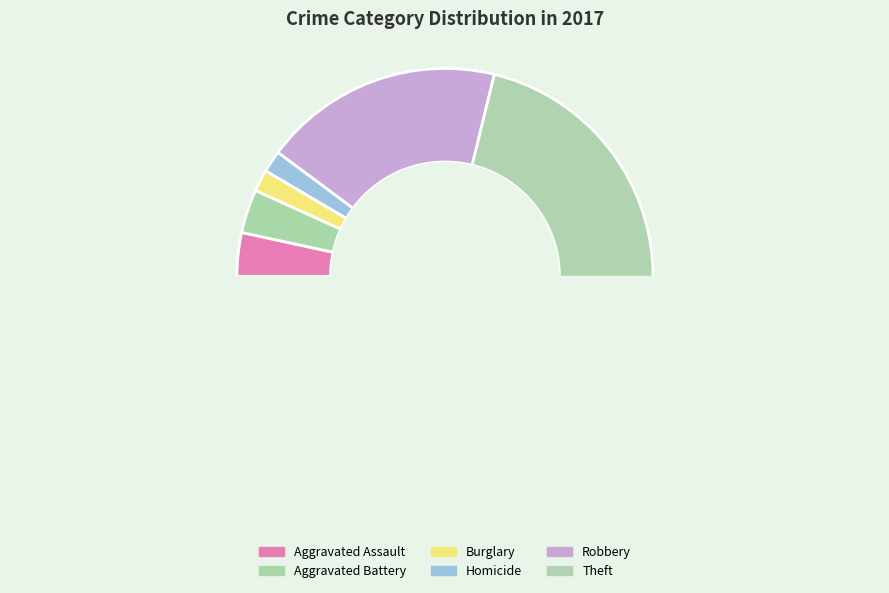

Which slice is the largest?

Theft